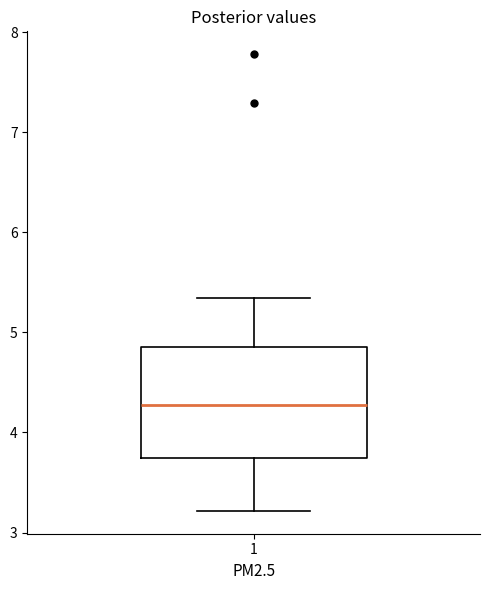

Where does the upper whisker of the box at x = 1 end on the y-axis? The values are not printed on the chart, so give them approximately, as read against the axis.

5.3